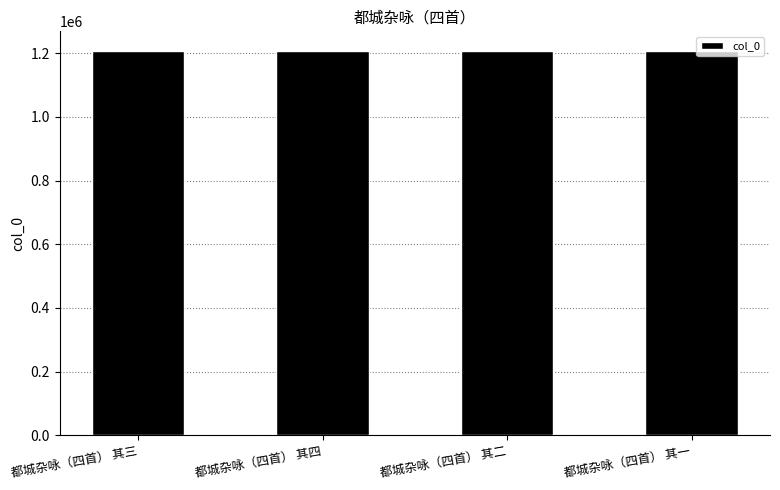

What is the sum of the values at 都城杂咏（四首） 其四 and 都城杂咏（四首） 其一?

2417077